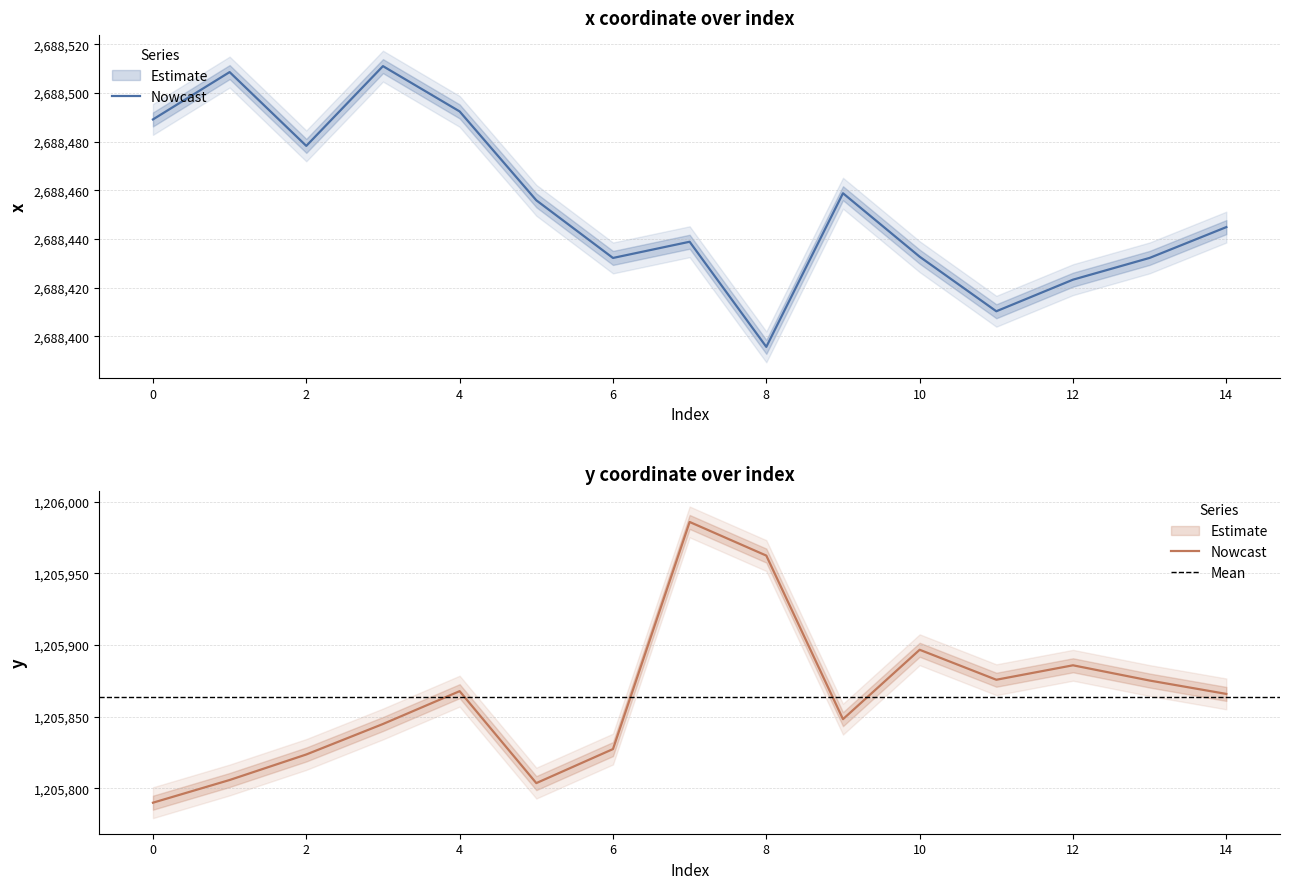

True or false: y has more than 2 points higher than both neighbors.

True